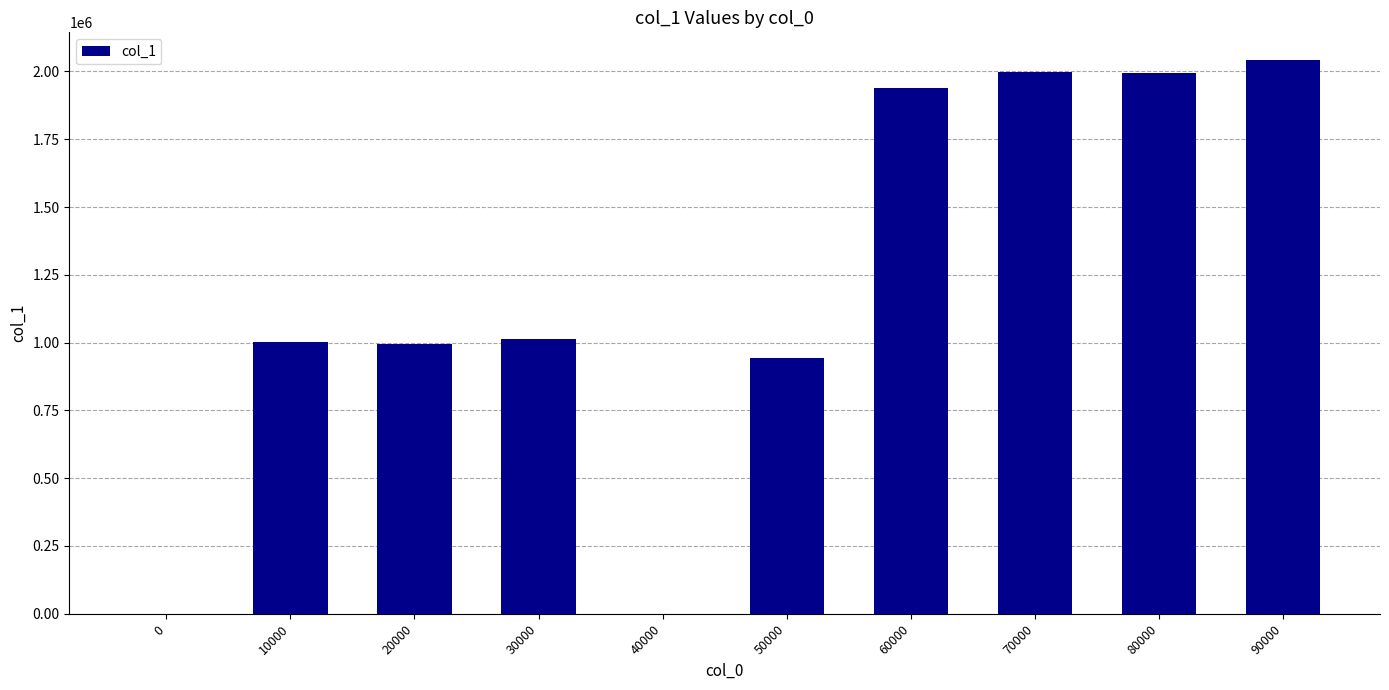

Is it true that the value at 40000 is 0?

True